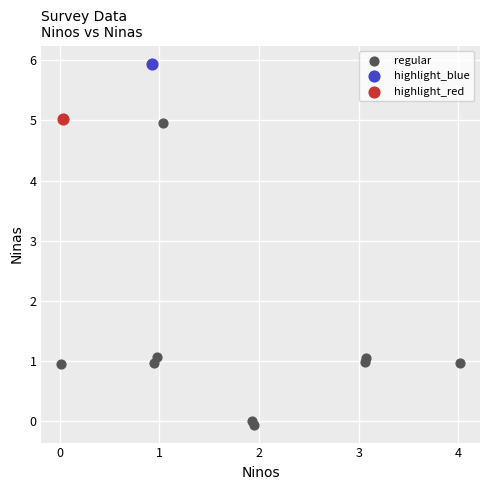

What are all the series names shown in the legend?

regular, highlight_blue, highlight_red